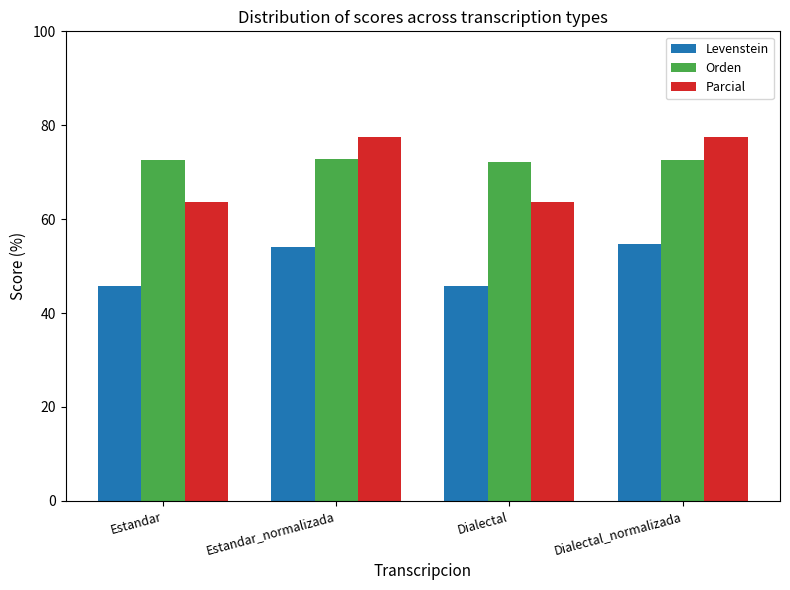

Read the Parcial value at Dialectal.

63.7